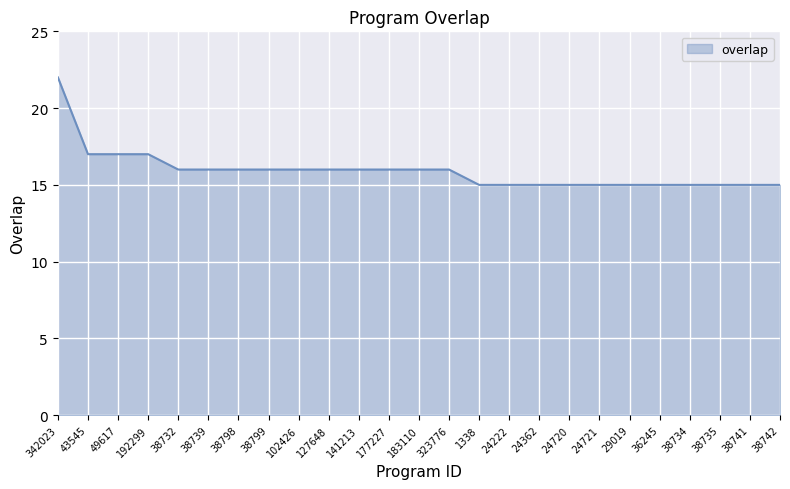

How many lines are shown in the chart?

1